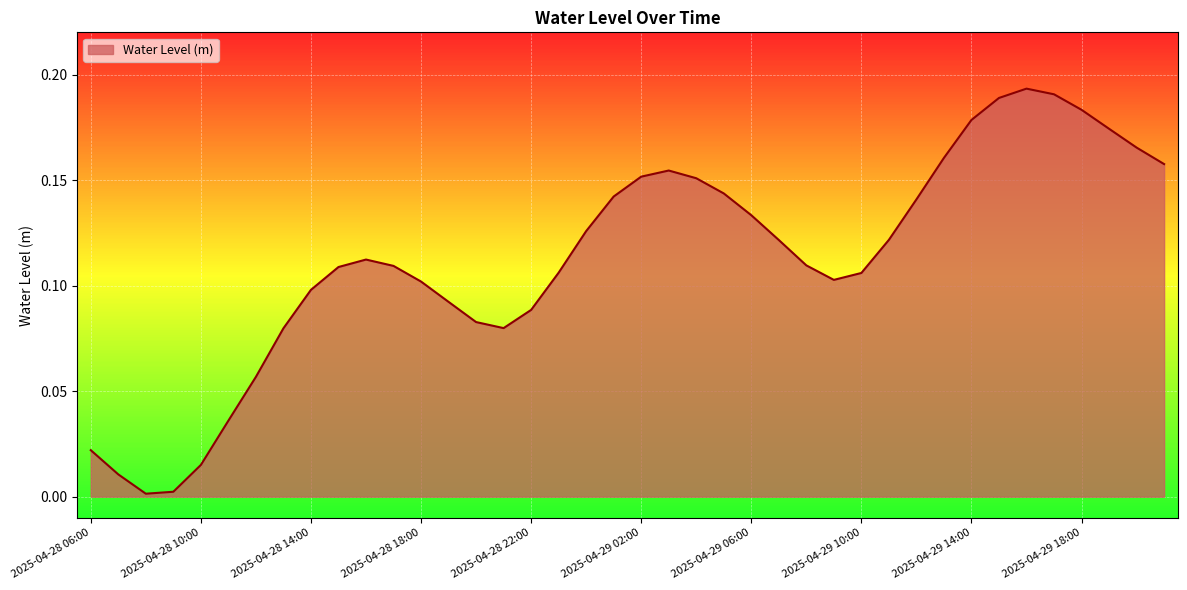

Reading left to right, extract all data points from this chart.

0.0	0.0	0.0	0.0	0.0	0.0	0.1	0.1	0.1	0.1	0.1	0.1	0.1	0.1	0.1	0.1	0.1	0.1	0.1	0.1	0.2	0.2	0.2	0.1	0.1	0.1	0.1	0.1	0.1	0.1	0.1	0.2	0.2	0.2	0.2	0.2	0.2	0.2	0.2	0.2